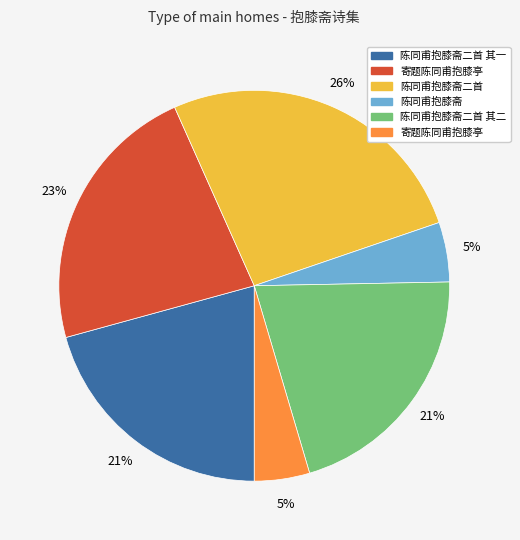

To the nearest percent, what is the average slice percentage?

17%